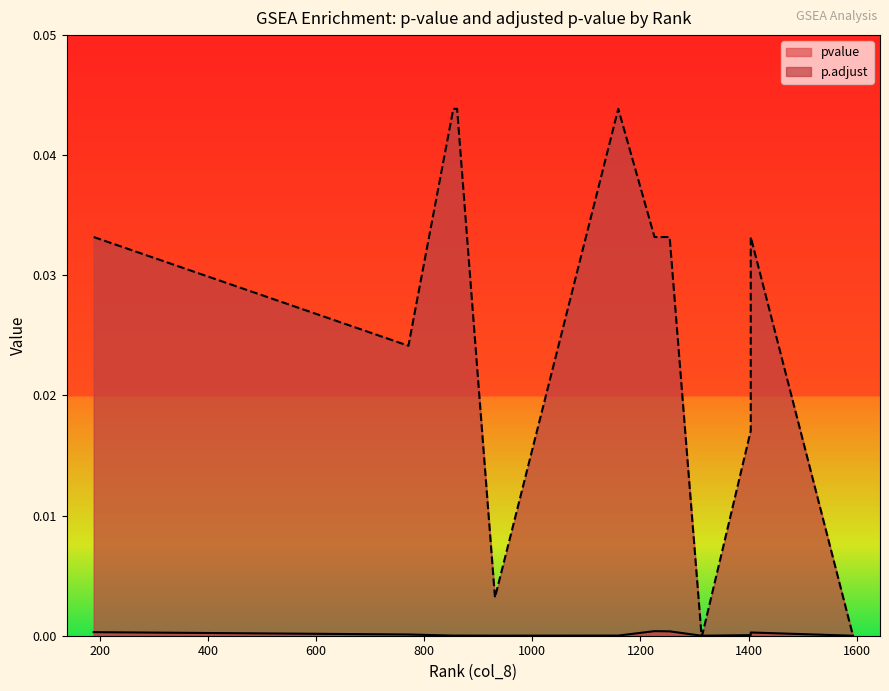

Between 1314 and 1313, which series saw the biggest shift?

p.adjust